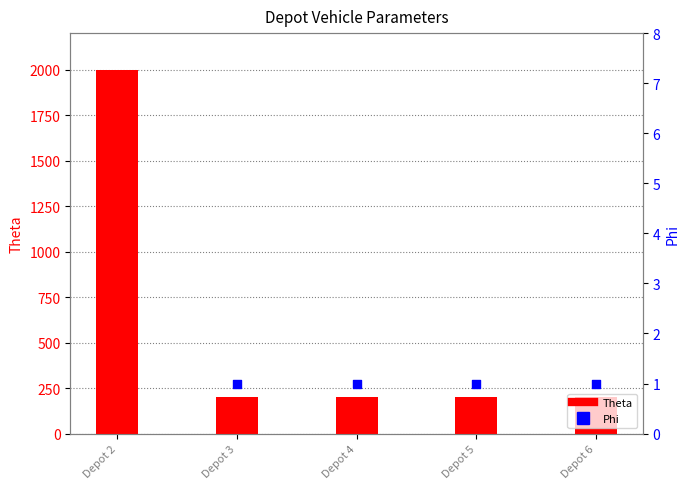

What are all the series names shown in the legend?

Theta, Phi